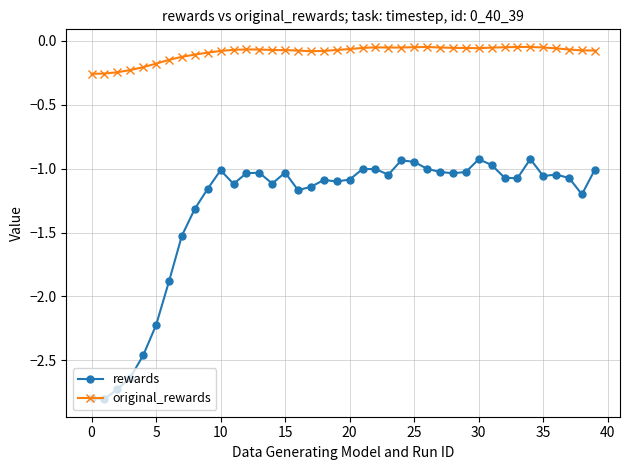

True or false: original_rewards has more than 0 points higher than both neighbors.

True